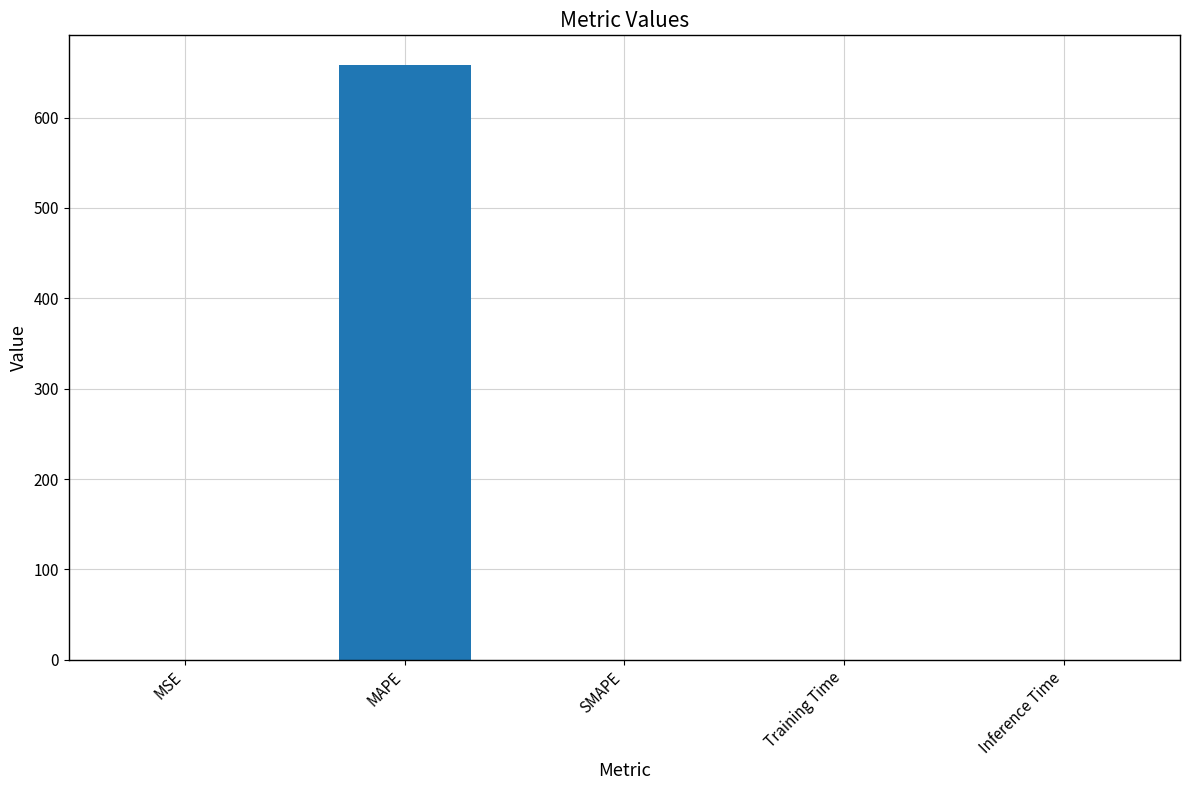

What is the greatest value displayed?

658.1